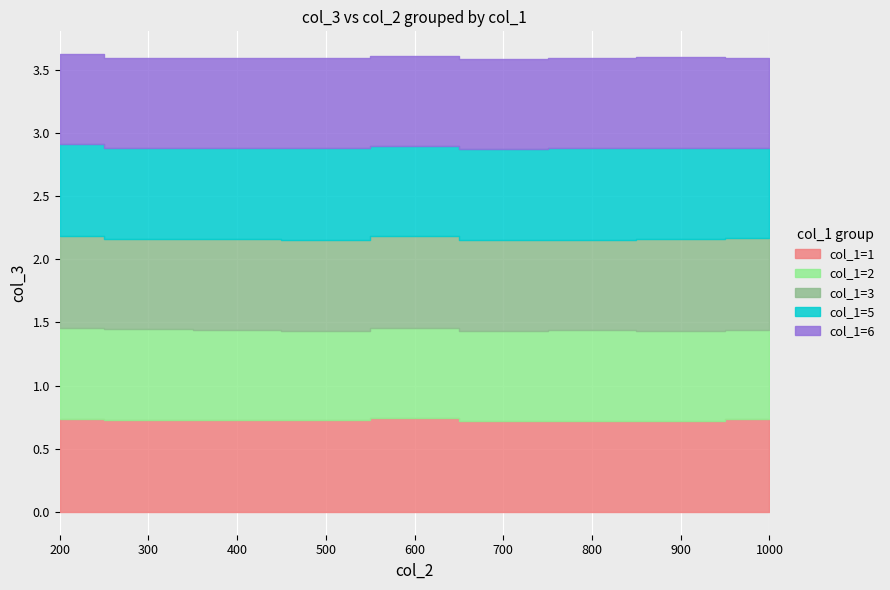

What is the value of the col_1=3 point at the 2nd from the left?

0.7